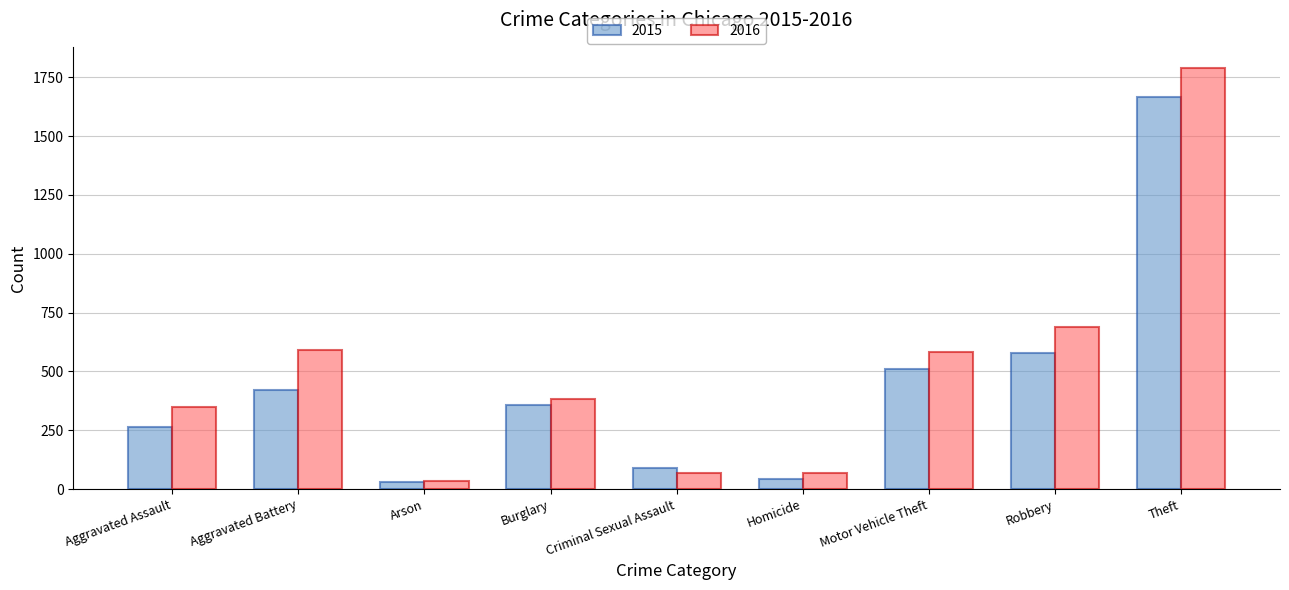

How many bars are there in each group?

2